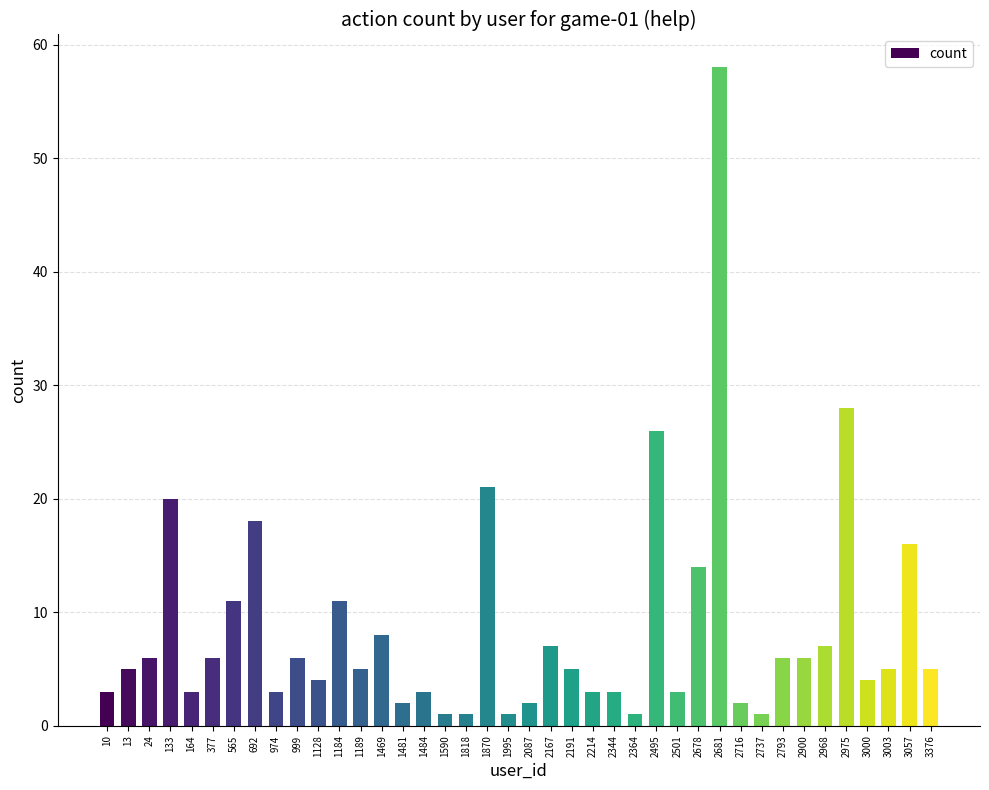

How many series are shown in this chart?

1